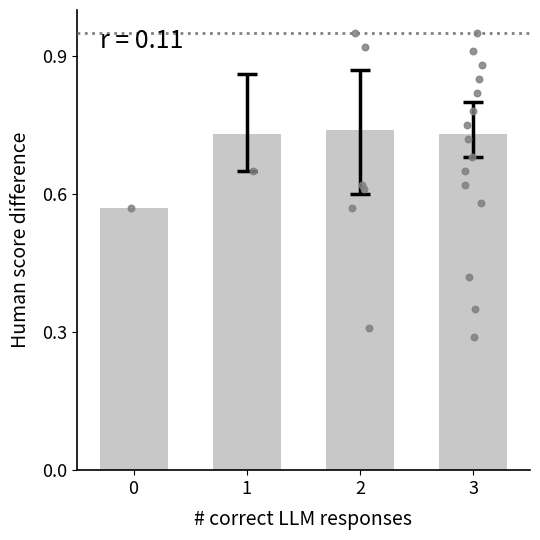

Which has a higher value, 2 or 1?

2